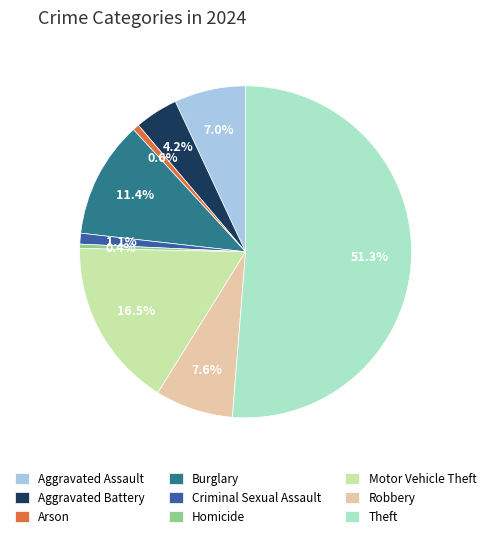

True or false: Burglary accounts for 11% of the total.

True